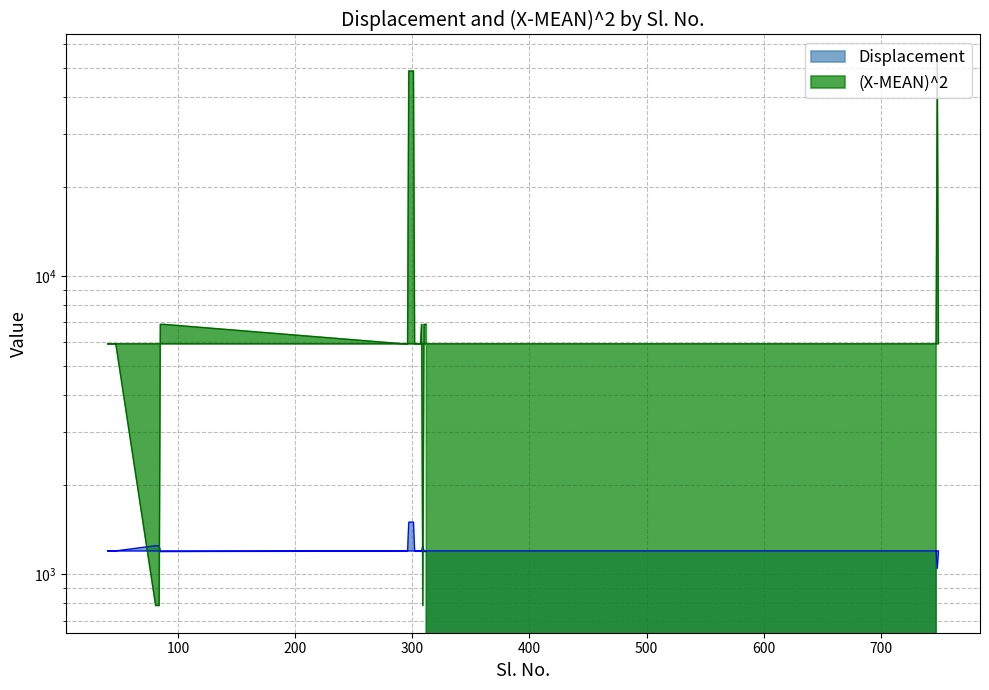

At which label does Displacement first exceed 1199?

81